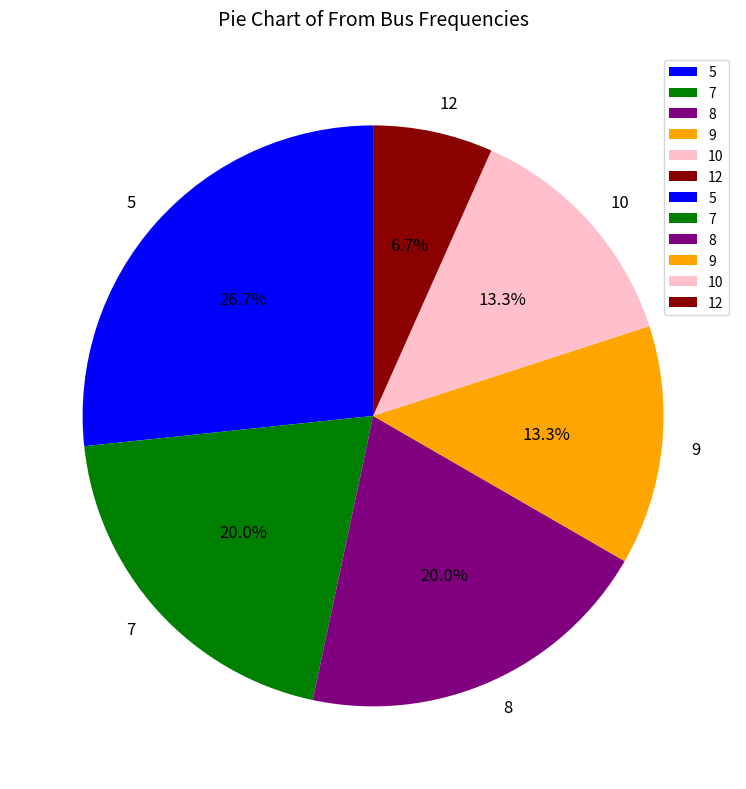

What portion of the pie excludes 9?

86.7%